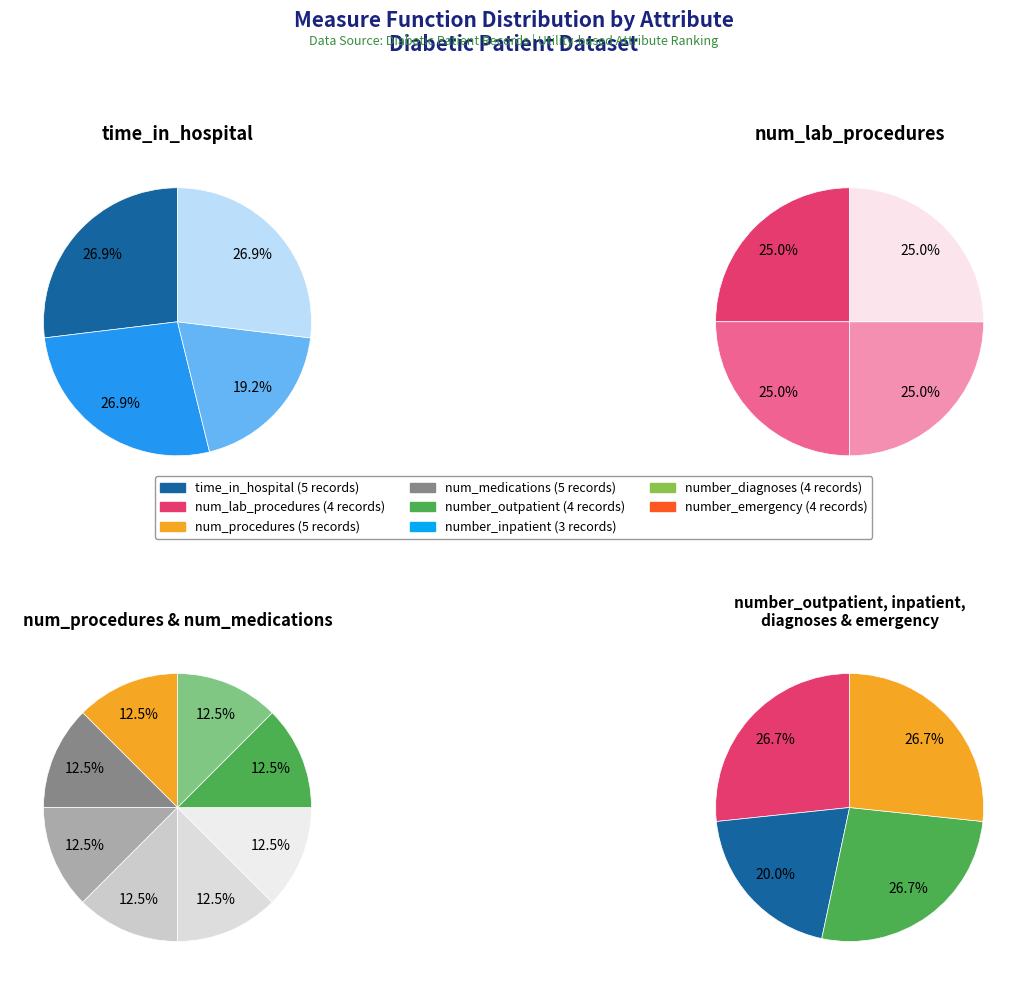

The num_medications slice represents 3% of the pie. True or false?

False